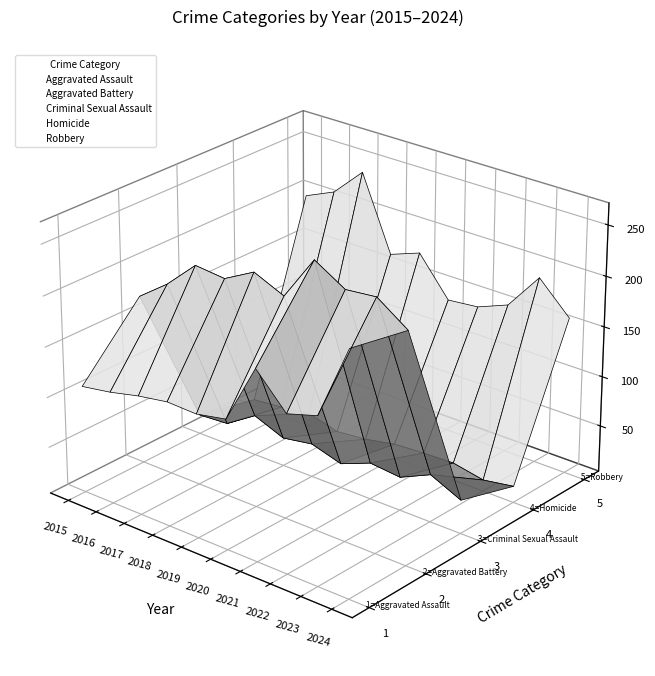

True or false: Criminal Sexual Assault has a value of -0.0 at 2018.

False